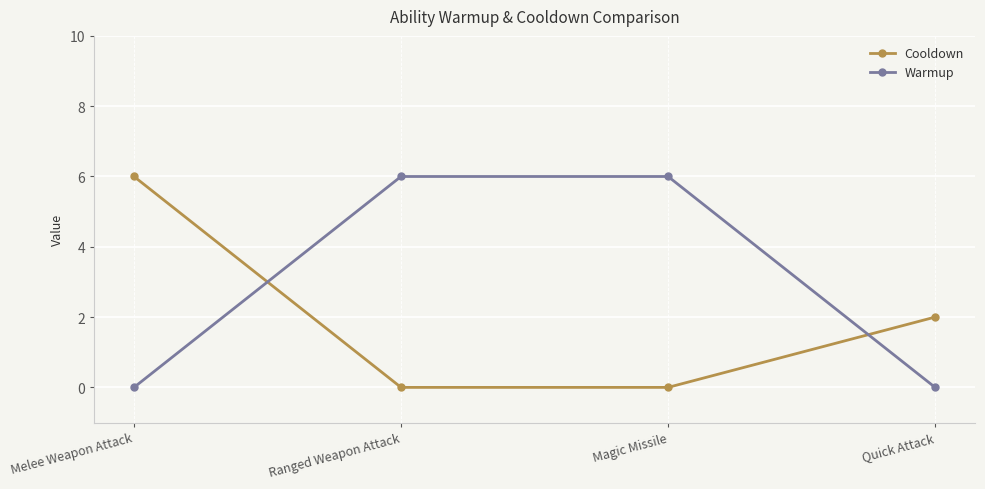

How many lines are shown in the chart?

2